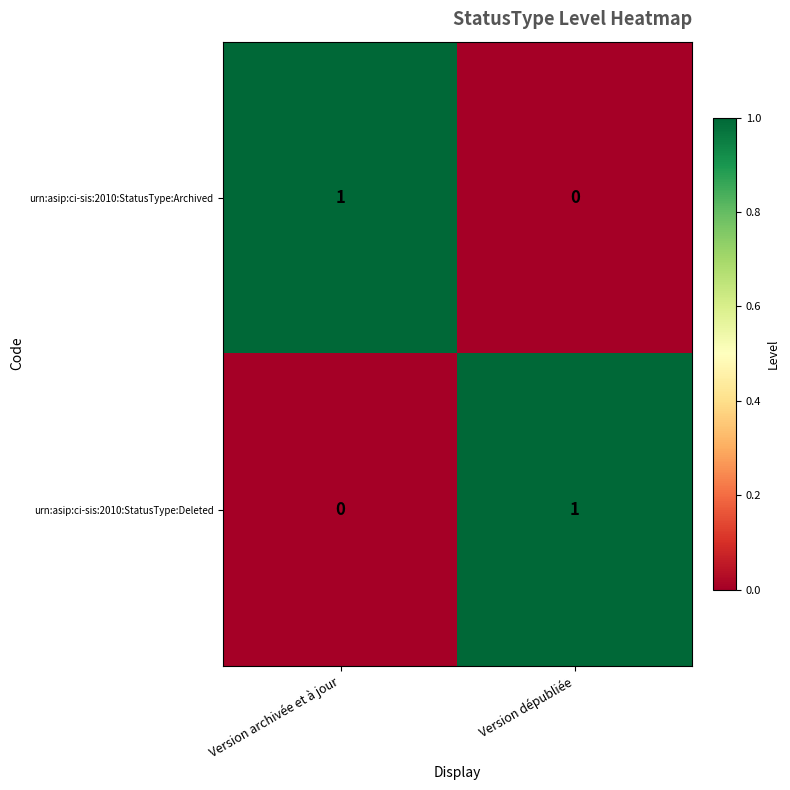

Is the value of urn:asip:ci-sis:2010:StatusType:Deleted at Version dépubliée greater than the value of urn:asip:ci-sis:2010:StatusType:Archived at Version dépubliée?

Yes